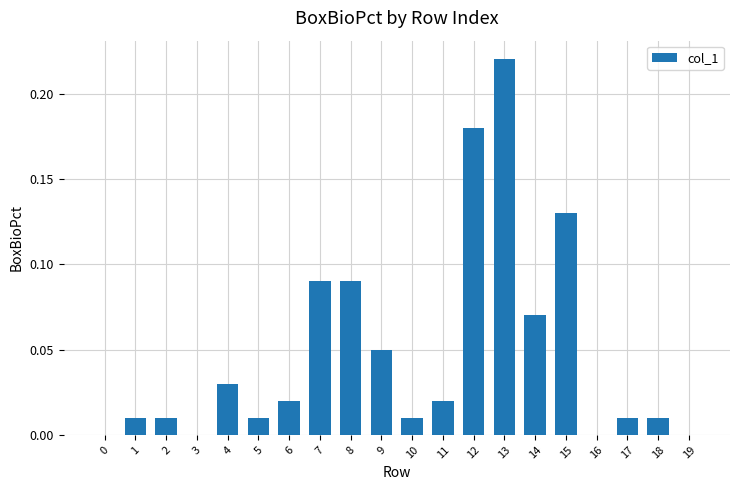

Which has a higher value, 8 or 6?

8